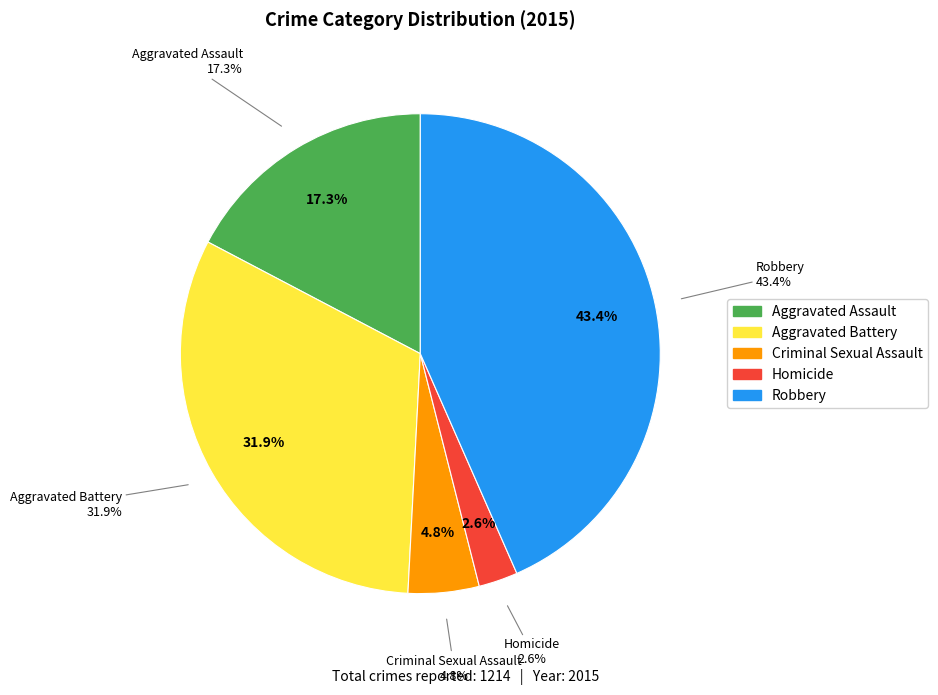

Approximately how many times larger is the value at Homicide compared to Criminal Sexual Assault?

0.6